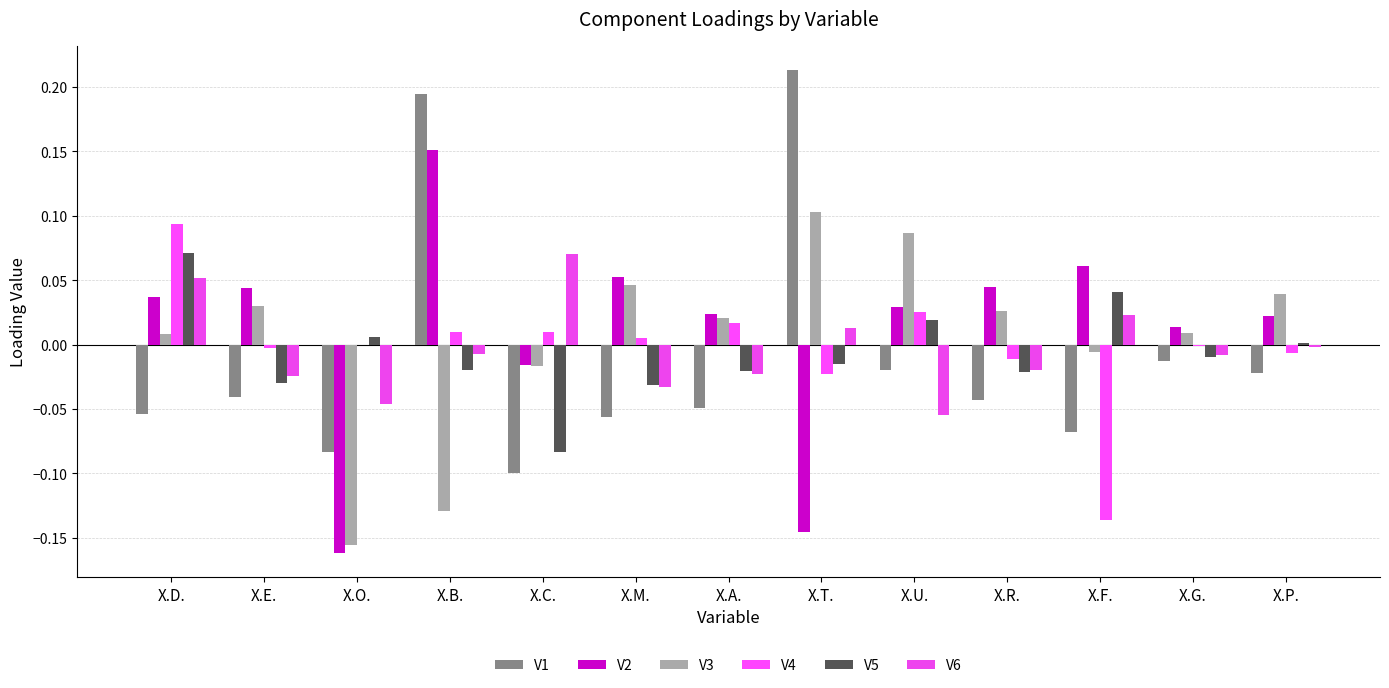

How many distinct data groups are displayed?

6